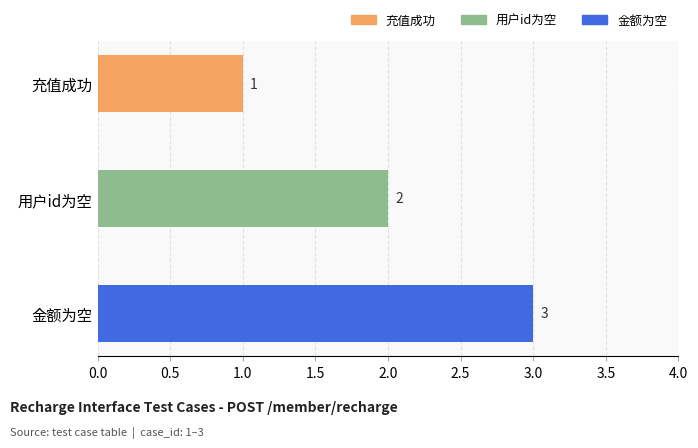

List the labels in order of value, largest first.

金额为空, 用户id为空, 充值成功